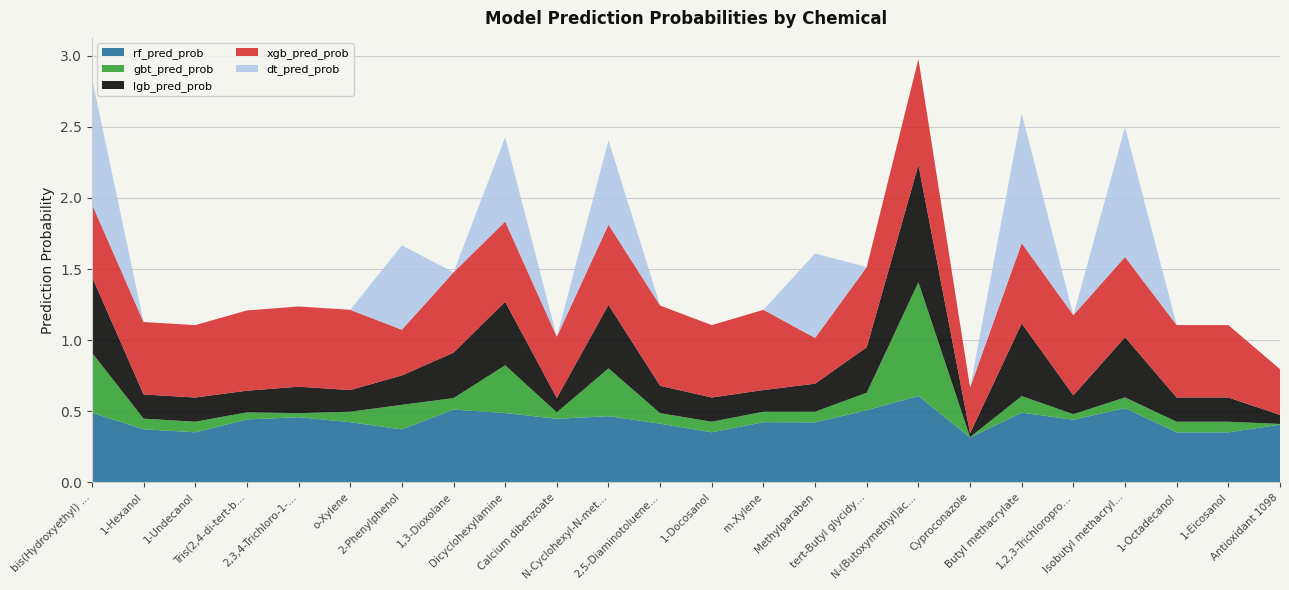

Reading left to right, extract all data points from this chart.

rf_pred_prob: bis(Hydroxyethyl) terephthalate=0.5	1-Hexanol=0.4	1-Undecanol=0.4	Tris(2,4-di-tert-butylphenyl) phosphite=0.4	2,3,4-Trichloro-1-butene=0.5	o-Xylene=0.4	2-Phenylphenol=0.4	1,3-Dioxolane=0.5	Dicyclohexylamine=0.5	Calcium dibenzoate=0.4	N-Cyclohexyl-N-methylcyclohexanamine=0.5	2,5-Diaminotoluene sulfate=0.4	1-Docosanol=0.4	m-Xylene=0.4	Methylparaben=0.4	tert-Butyl glycidyl ether=0.5	N-(Butoxymethyl)acrylamide=0.6	Cyproconazole=0.3	Butyl methacrylate=0.5	1,2,3-Trichloropropane=0.4	Isobutyl methacrylate=0.5	1-Octadecanol=0.4	1-Eicosanol=0.4	Antioxidant 1098=0.4
gbt_pred_prob: bis(Hydroxyethyl) terephthalate=0.4	1-Hexanol=0.1	1-Undecanol=0.1	Tris(2,4-di-tert-butylphenyl) phosphite=0.0	2,3,4-Trichloro-1-butene=0.0	o-Xylene=0.1	2-Phenylphenol=0.2	1,3-Dioxolane=0.1	Dicyclohexylamine=0.3	Calcium dibenzoate=0.0	N-Cyclohexyl-N-methylcyclohexanamine=0.3	2,5-Diaminotoluene sulfate=0.1	1-Docosanol=0.1	m-Xylene=0.1	Methylparaben=0.1	tert-Butyl glycidyl ether=0.1	N-(Butoxymethyl)acrylamide=0.8	Cyproconazole=0.0	Butyl methacrylate=0.1	1,2,3-Trichloropropane=0.0	Isobutyl methacrylate=0.1	1-Octadecanol=0.1	1-Eicosanol=0.1	Antioxidant 1098=0.0
lgb_pred_prob: bis(Hydroxyethyl) terephthalate=0.5	1-Hexanol=0.2	1-Undecanol=0.2	Tris(2,4-di-tert-butylphenyl) phosphite=0.2	2,3,4-Trichloro-1-butene=0.2	o-Xylene=0.2	2-Phenylphenol=0.2	1,3-Dioxolane=0.3	Dicyclohexylamine=0.4	Calcium dibenzoate=0.1	N-Cyclohexyl-N-methylcyclohexanamine=0.4	2,5-Diaminotoluene sulfate=0.2	1-Docosanol=0.2	m-Xylene=0.2	Methylparaben=0.2	tert-Butyl glycidyl ether=0.3	N-(Butoxymethyl)acrylamide=0.8	Cyproconazole=0.0	Butyl methacrylate=0.5	1,2,3-Trichloropropane=0.1	Isobutyl methacrylate=0.4	1-Octadecanol=0.2	1-Eicosanol=0.2	Antioxidant 1098=0.1
xgb_pred_prob: bis(Hydroxyethyl) terephthalate=0.5	1-Hexanol=0.5	1-Undecanol=0.5	Tris(2,4-di-tert-butylphenyl) phosphite=0.6	2,3,4-Trichloro-1-butene=0.6	o-Xylene=0.6	2-Phenylphenol=0.3	1,3-Dioxolane=0.6	Dicyclohexylamine=0.6	Calcium dibenzoate=0.4	N-Cyclohexyl-N-methylcyclohexanamine=0.6	2,5-Diaminotoluene sulfate=0.6	1-Docosanol=0.5	m-Xylene=0.6	Methylparaben=0.3	tert-Butyl glycidyl ether=0.6	N-(Butoxymethyl)acrylamide=0.7	Cyproconazole=0.3	Butyl methacrylate=0.6	1,2,3-Trichloropropane=0.6	Isobutyl methacrylate=0.6	1-Octadecanol=0.5	1-Eicosanol=0.5	Antioxidant 1098=0.3
dt_pred_prob: bis(Hydroxyethyl) terephthalate=0.9	1-Hexanol=0.0	1-Undecanol=0.0	Tris(2,4-di-tert-butylphenyl) phosphite=0.0	2,3,4-Trichloro-1-butene=0.0	o-Xylene=0.0	2-Phenylphenol=0.6	1,3-Dioxolane=0.0	Dicyclohexylamine=0.6	Calcium dibenzoate=0.0	N-Cyclohexyl-N-methylcyclohexanamine=0.6	2,5-Diaminotoluene sulfate=0.0	1-Docosanol=0.0	m-Xylene=0.0	Methylparaben=0.6	tert-Butyl glycidyl ether=0.0	N-(Butoxymethyl)acrylamide=0.0	Cyproconazole=0.0	Butyl methacrylate=0.9	1,2,3-Trichloropropane=0.0	Isobutyl methacrylate=0.9	1-Octadecanol=0.0	1-Eicosanol=0.0	Antioxidant 1098=0.0